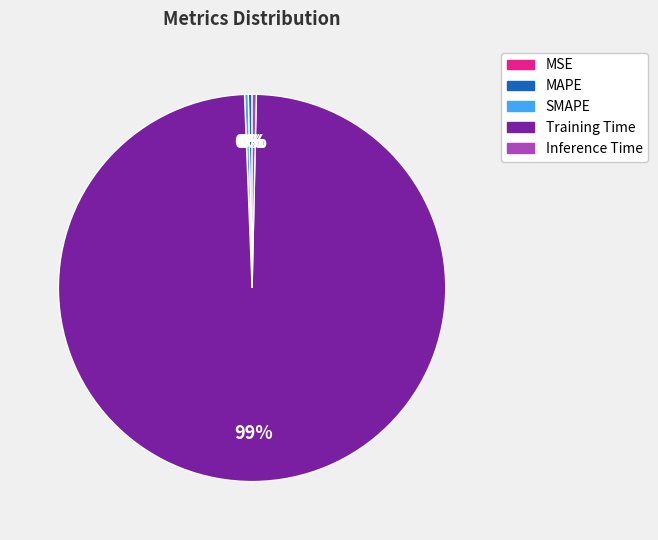

What is the largest slice in the pie chart?

Training Time